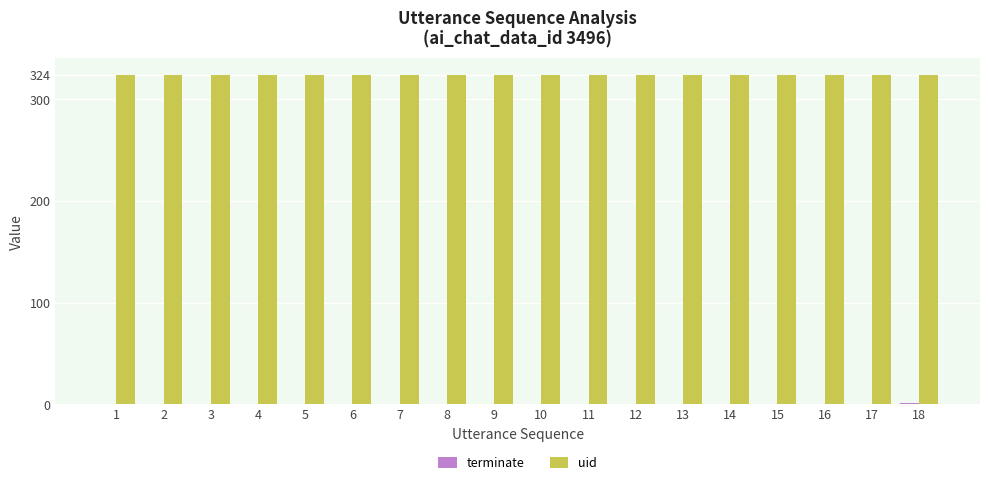

Does the chart contain stacked bars?

No